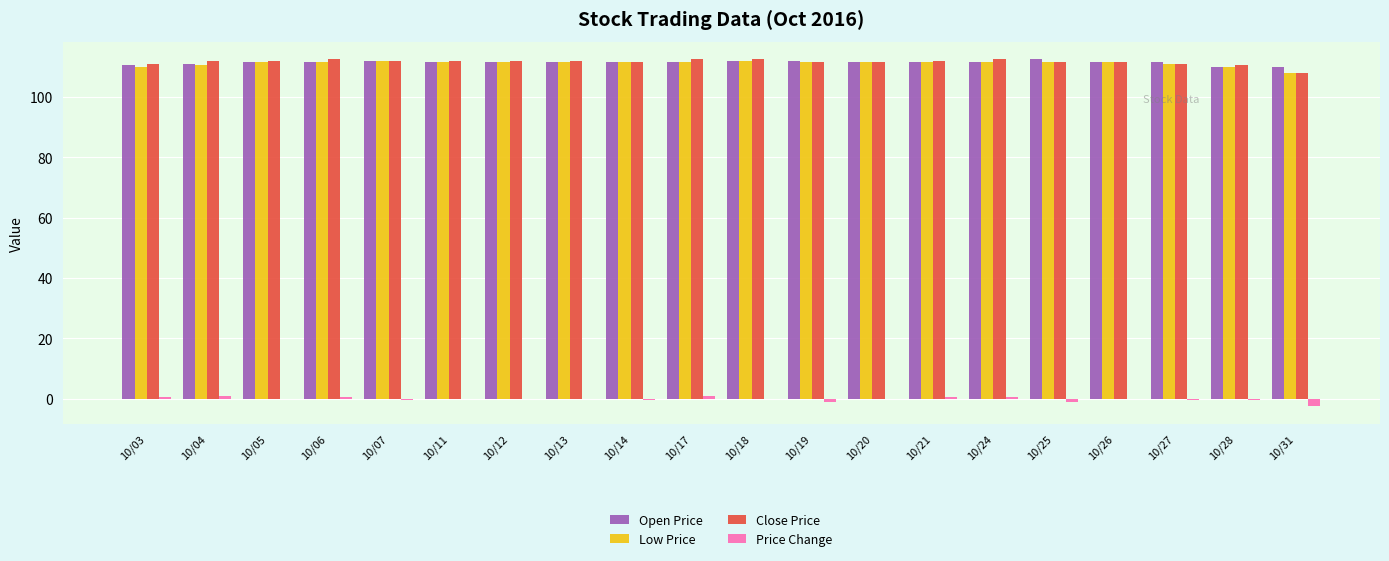

Is the value of Price Change at 10/21 greater than the value of Open Price at 10/24?

No